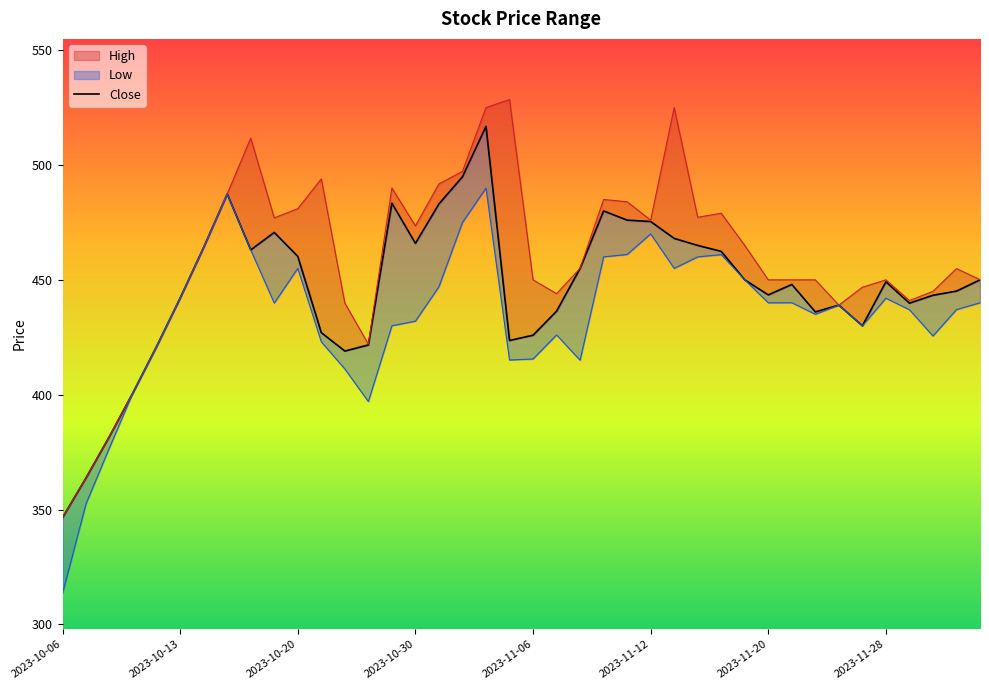

What is the average value?

446.4